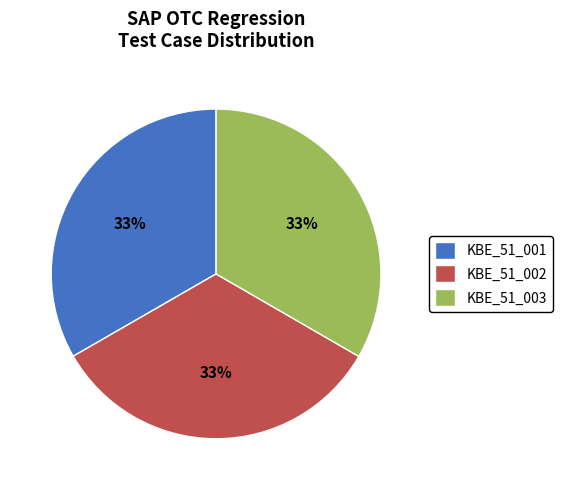

To the nearest percent, what portion does KBE_51_003 represent?

33%